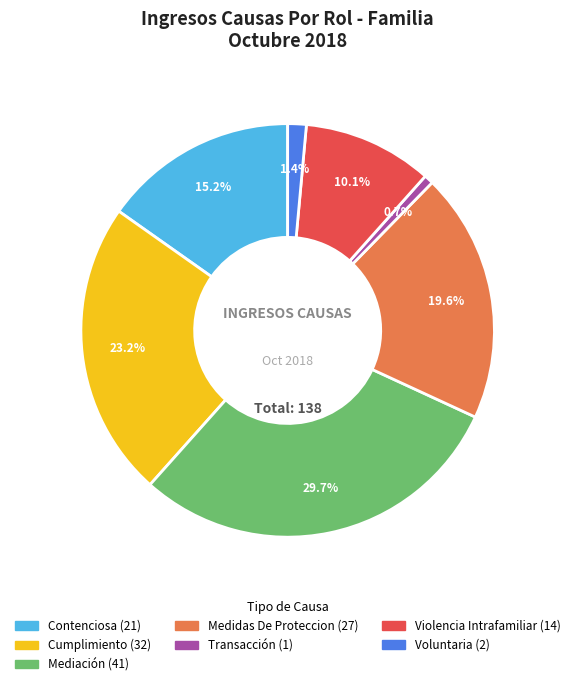

Which slice is the largest?

Mediación